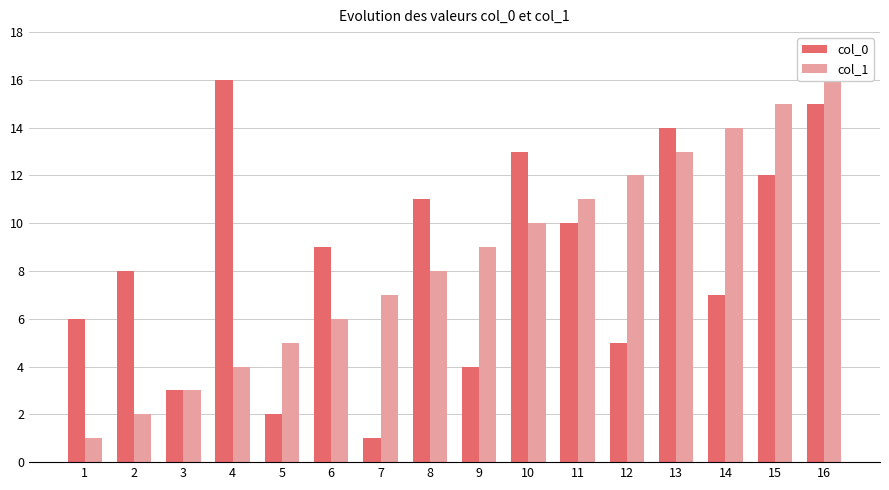

Rank the series at 10 from highest to lowest value.

col_0, col_1